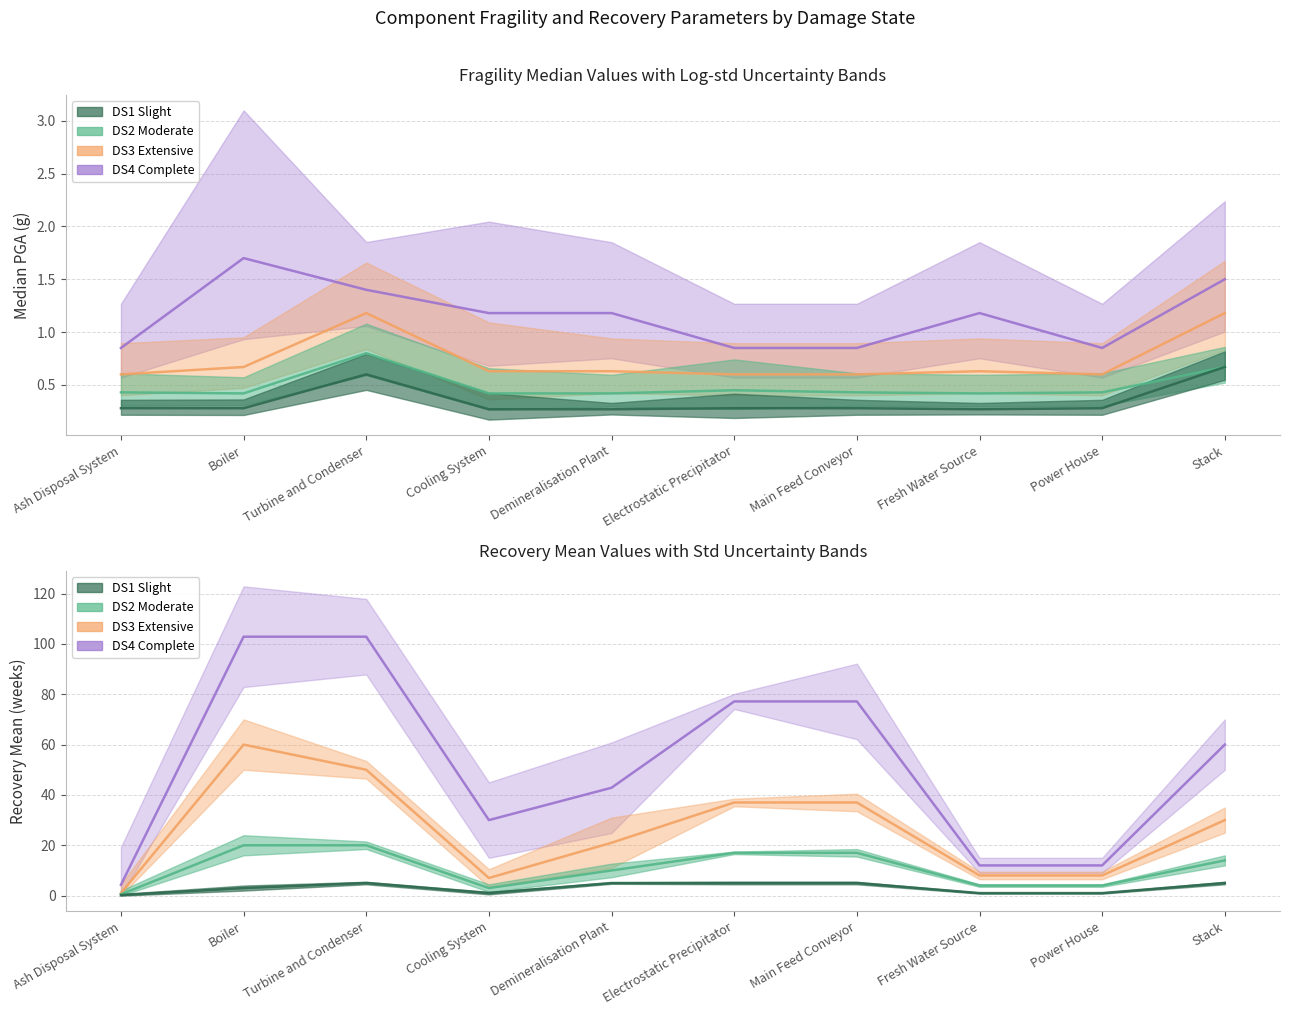

Is this an area chart (filled region under the line)?

No